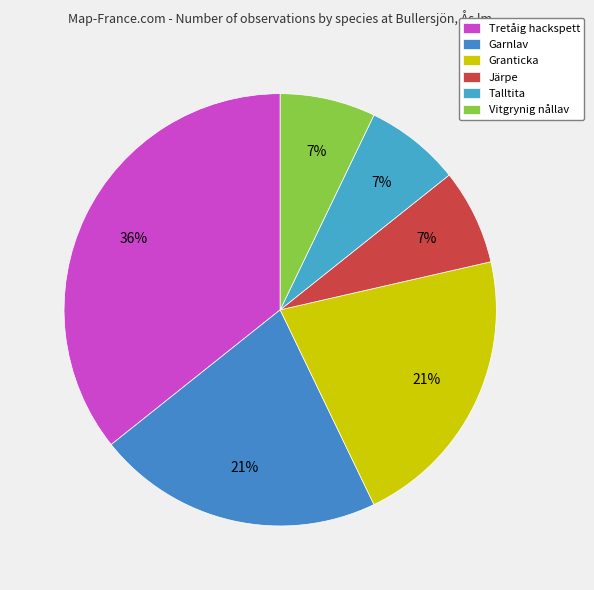

Is the sum of Garnlav and Tretåig hackspett greater than half?

Yes